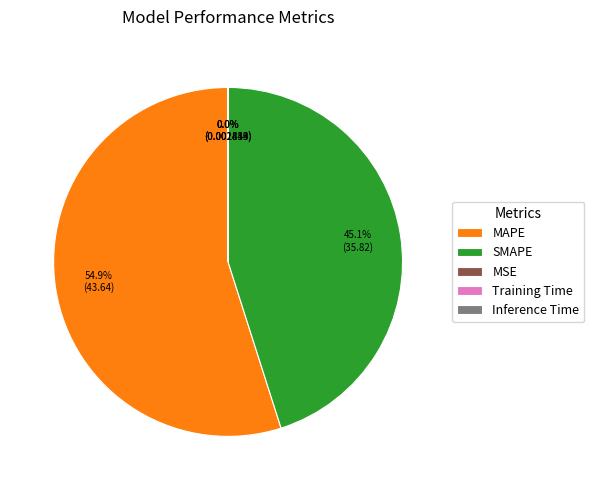

What is the total percentage of MAPE and SMAPE?

100.0%